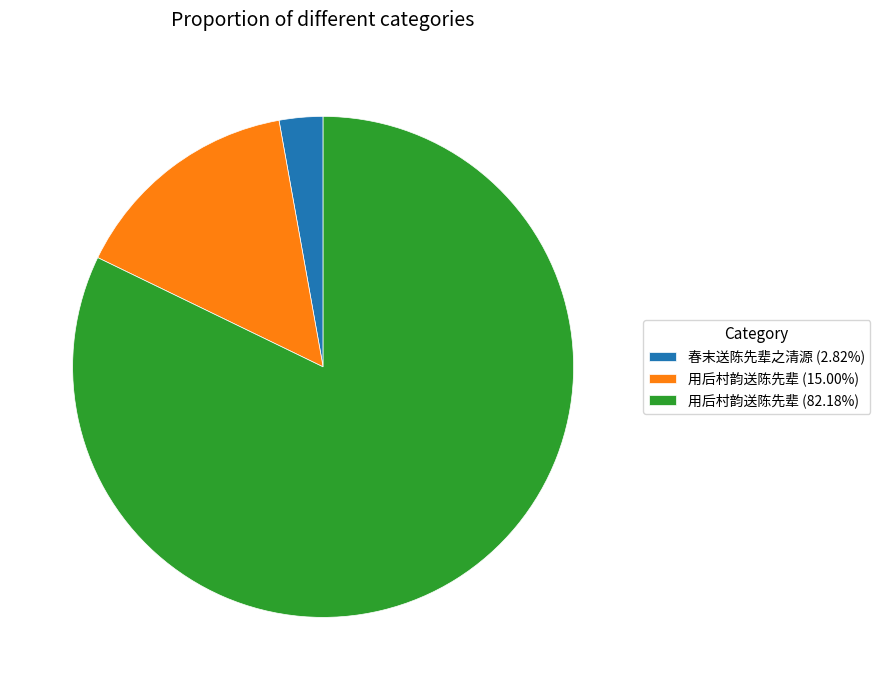

Count the number of slices in the pie.

3